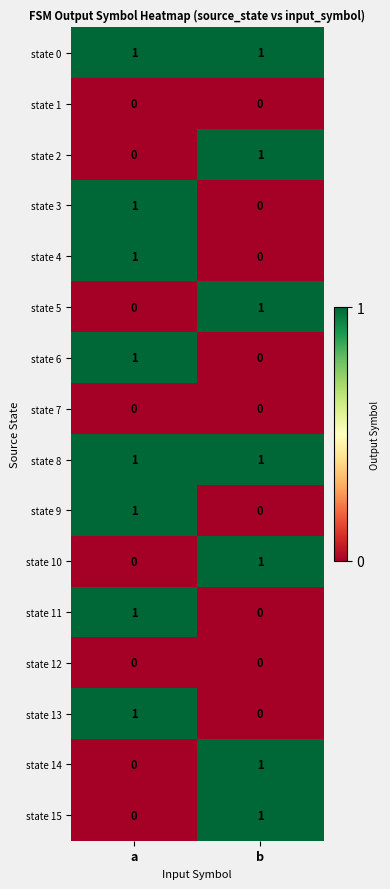

Is it true that state 7 equals 0 at b?

True